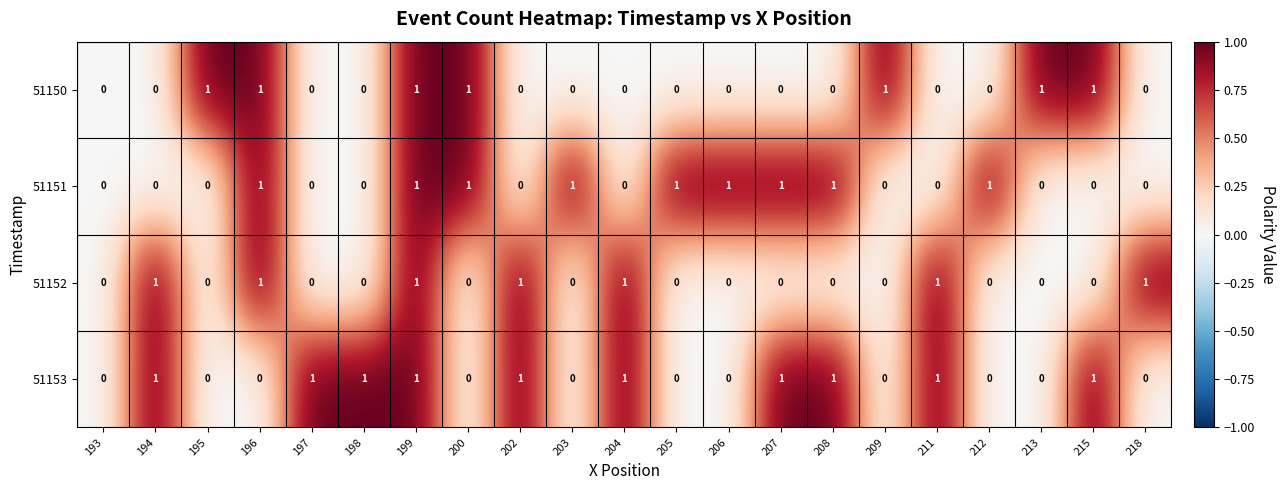

At which category is the sum across all series the highest?

199